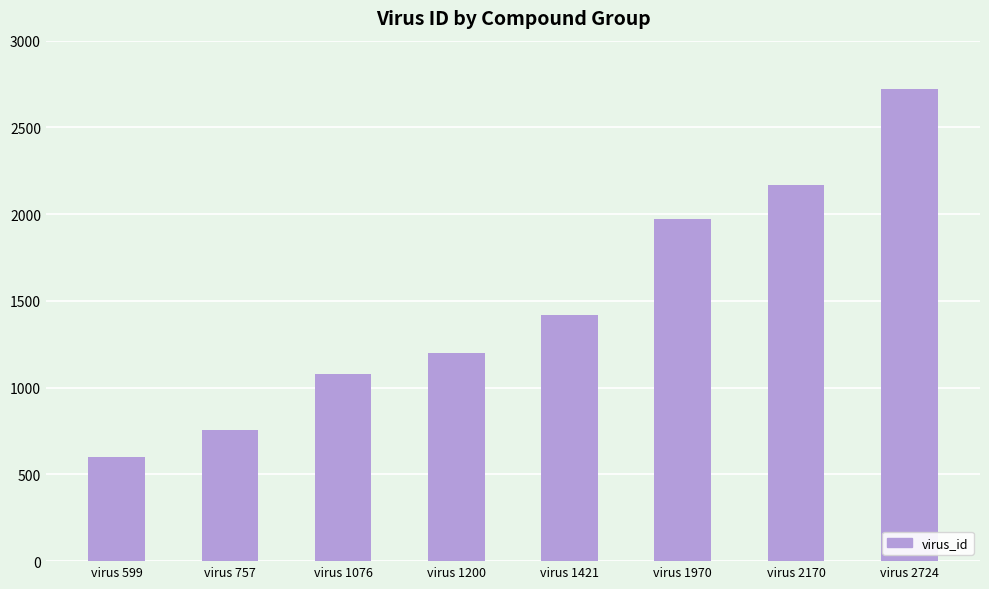

The chart shows a value of 952 at virus 1421. True or false?

False